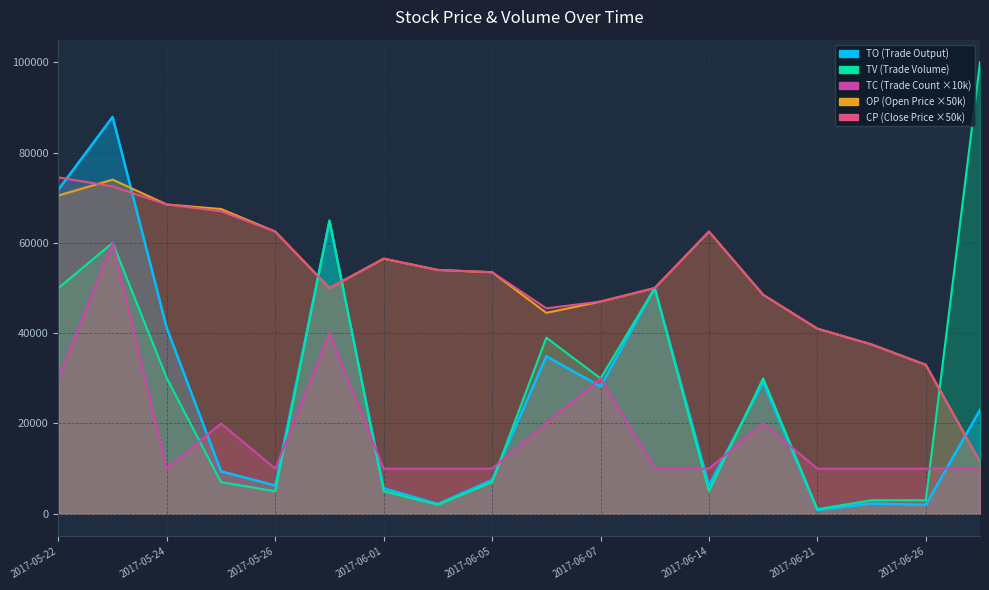

What is the difference between the second highest and minimum values in the TV series?

64000.0